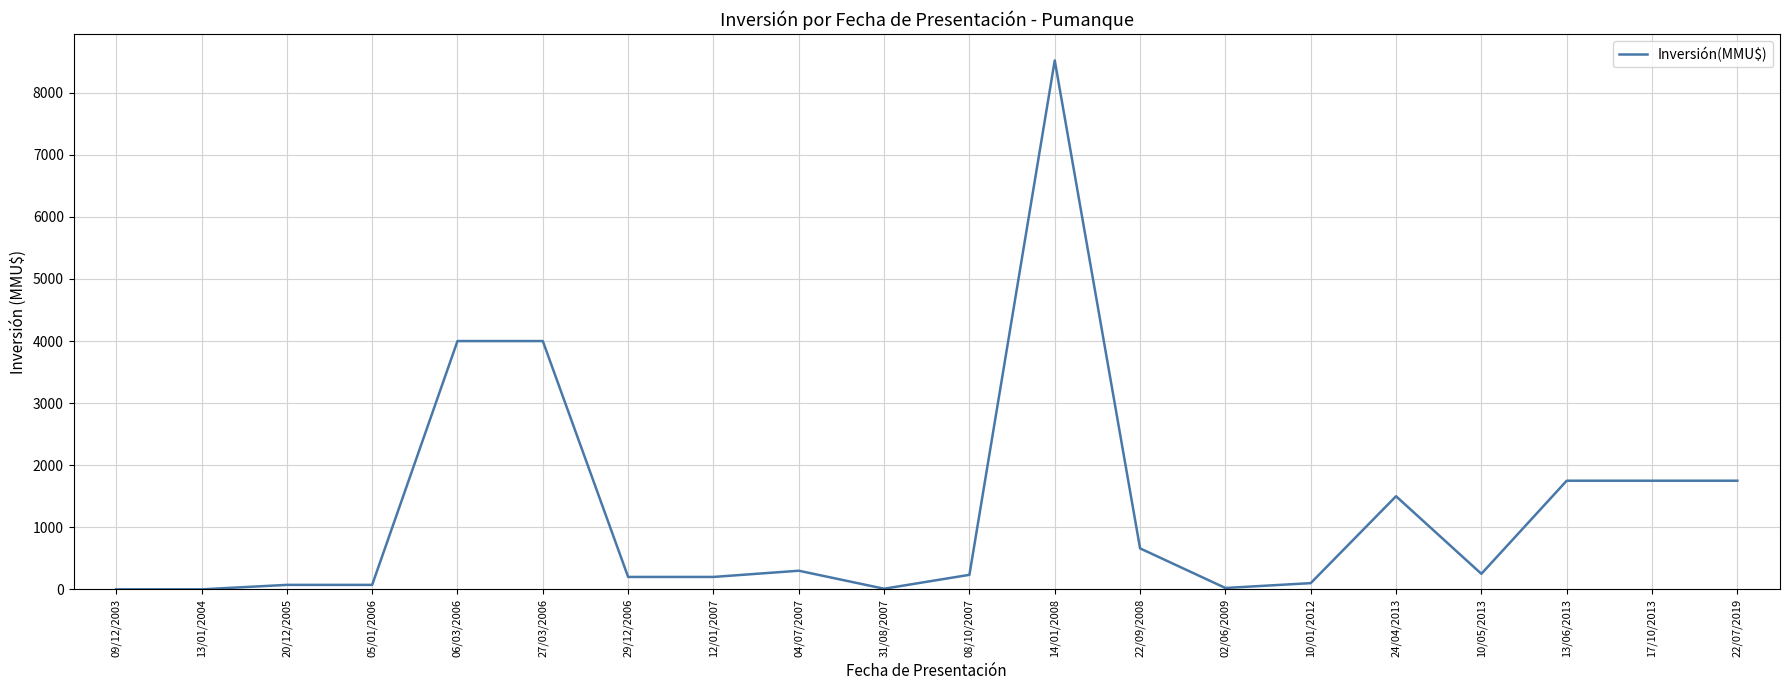

At which category does the chart reach its peak across all series?

14/01/2008